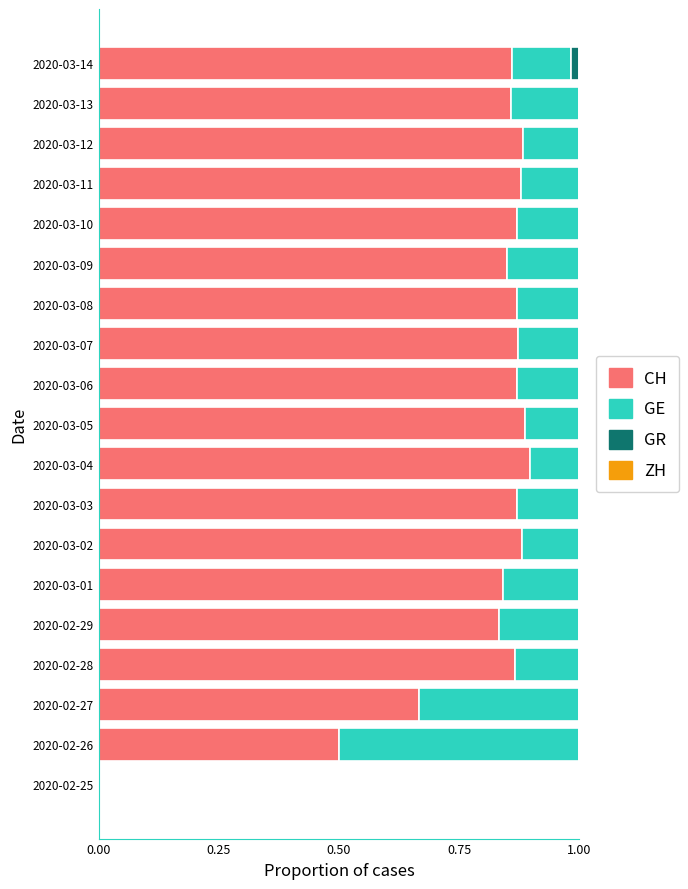

What is the sum of all CH values?

15.1